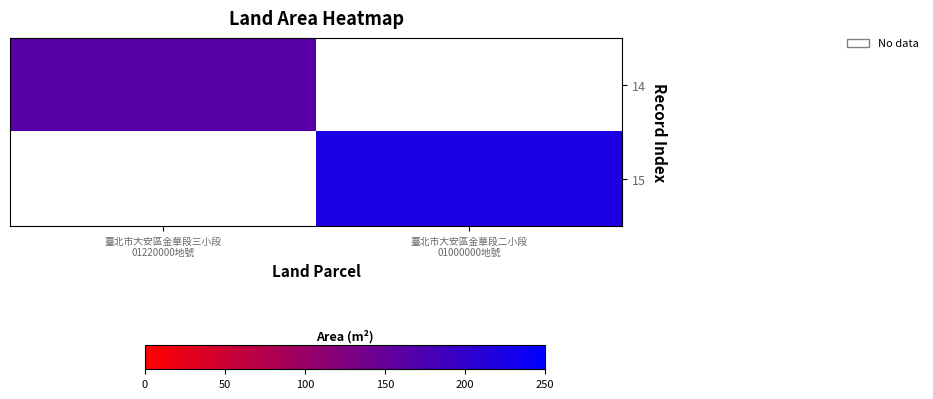

Count the number of data series in this chart.

2